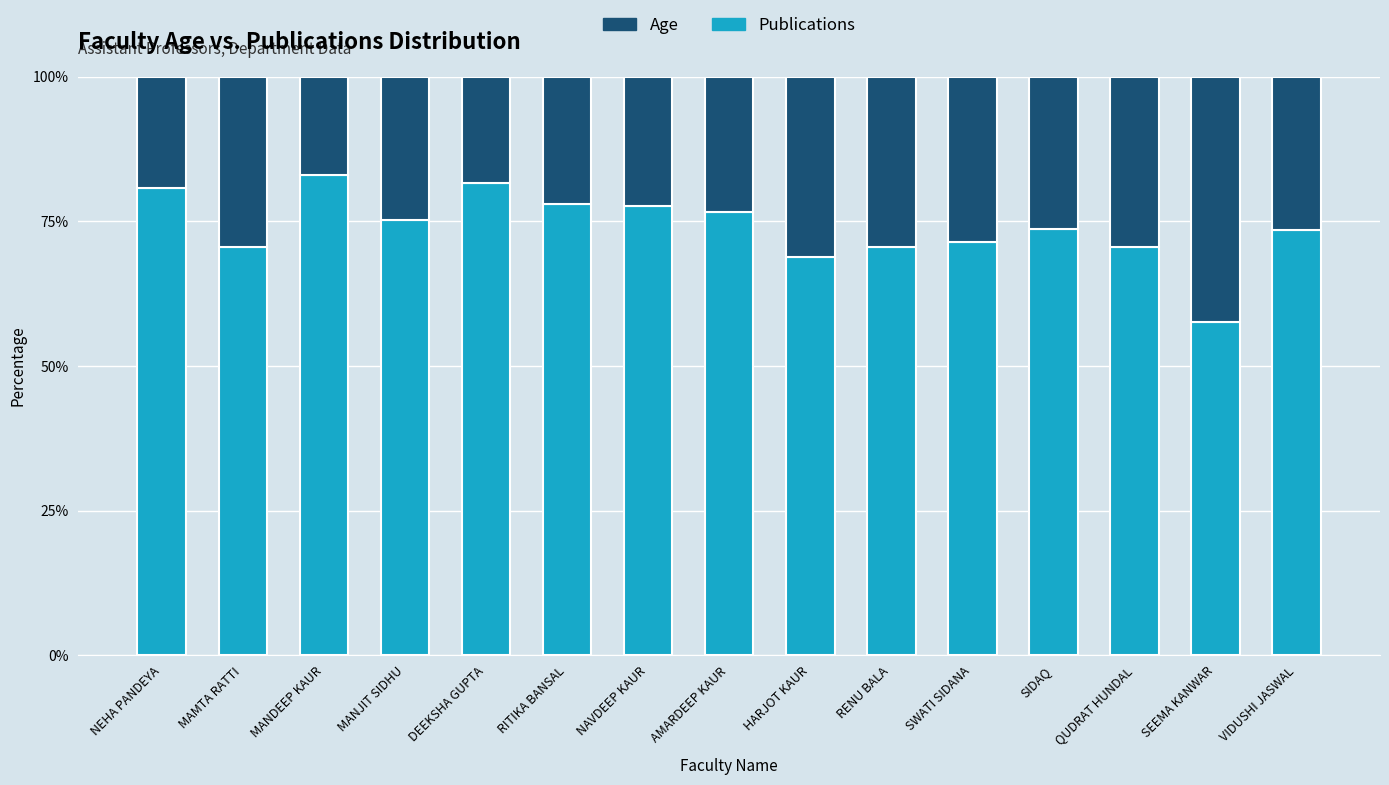

What is the sum of the Publications values at RITIKA BANSAL and MAMTA RATTI?

148.6